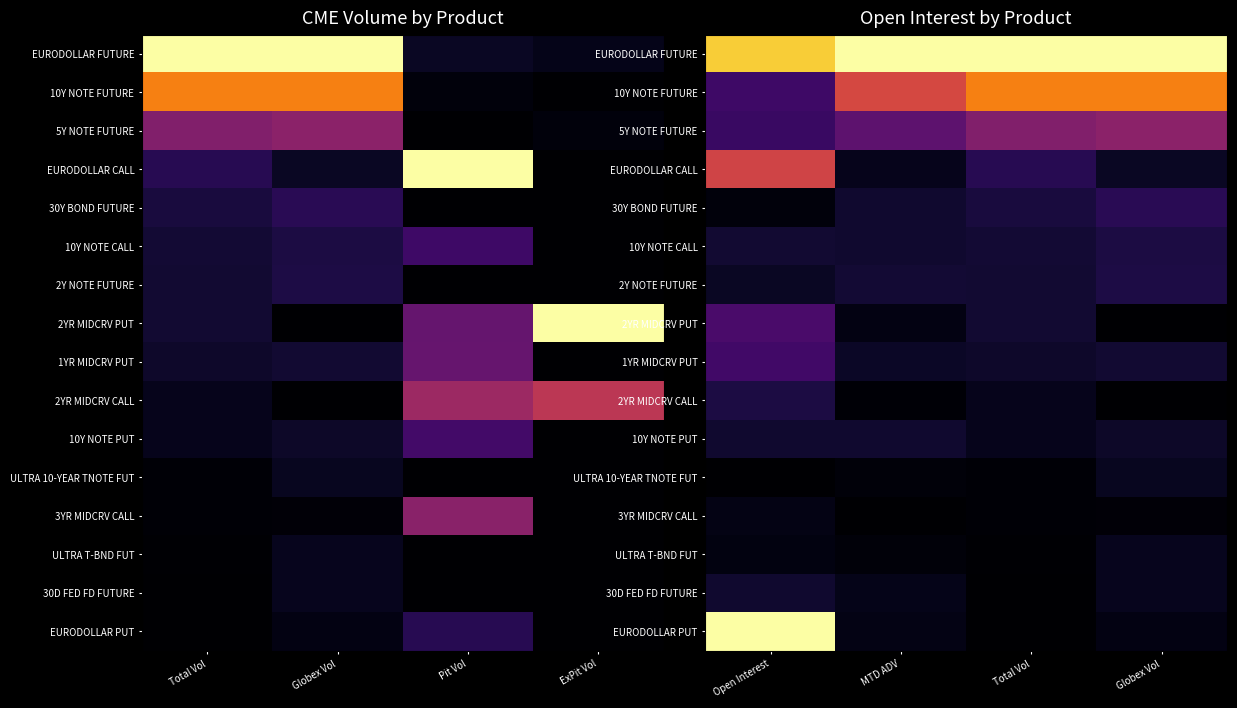

What is the difference between the highest and lowest values at Total Vol?

1.0